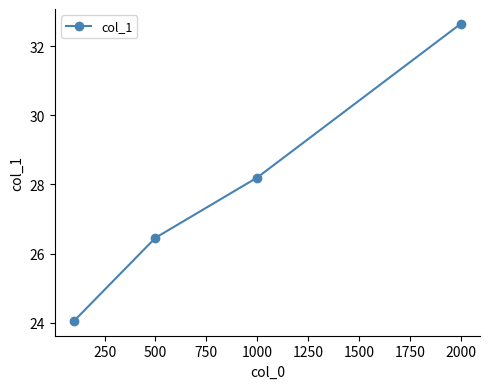

How many values are below 28?

2